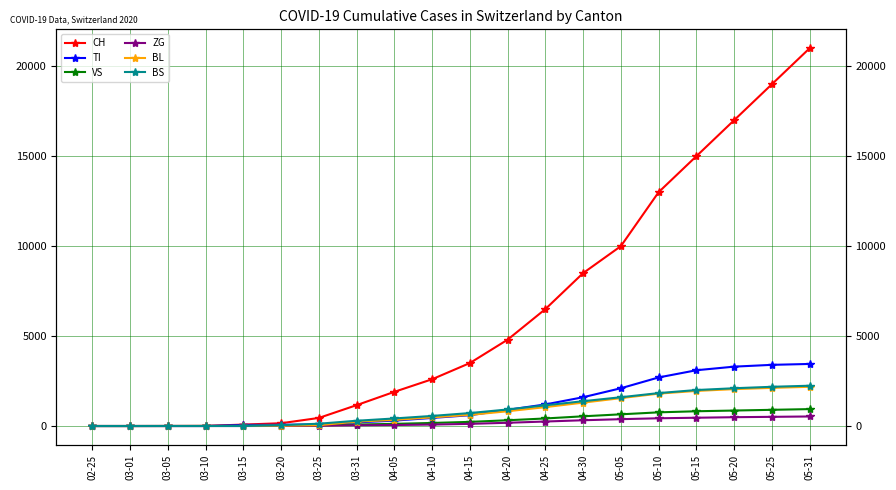

True or false: ZG and CH intersect in this chart.

False